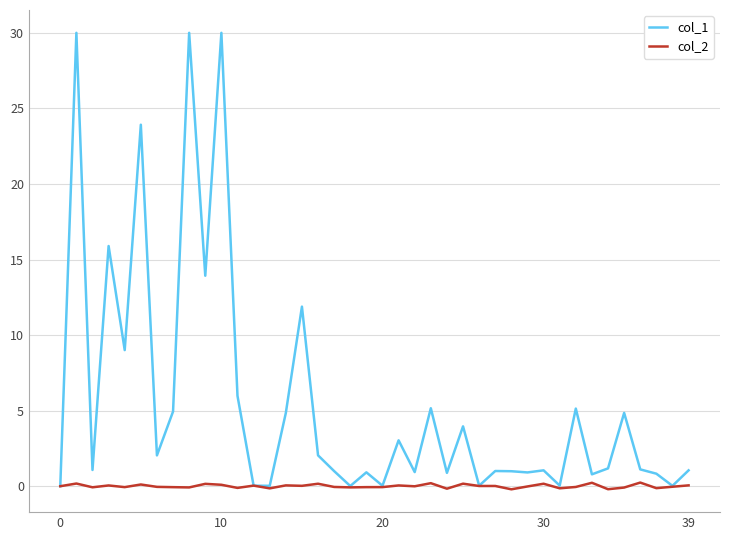

Which series has the largest range (max minus min)?

col_1